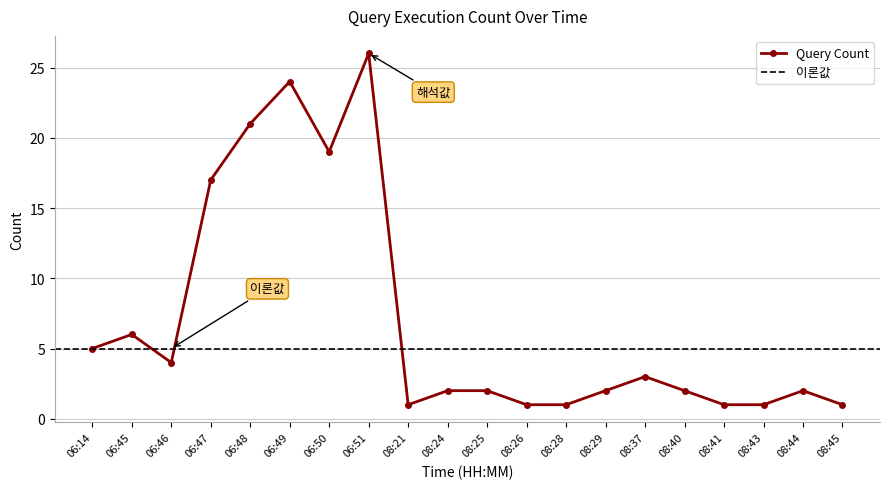

What is the approximate value at 06:48, to the nearest 10?

20